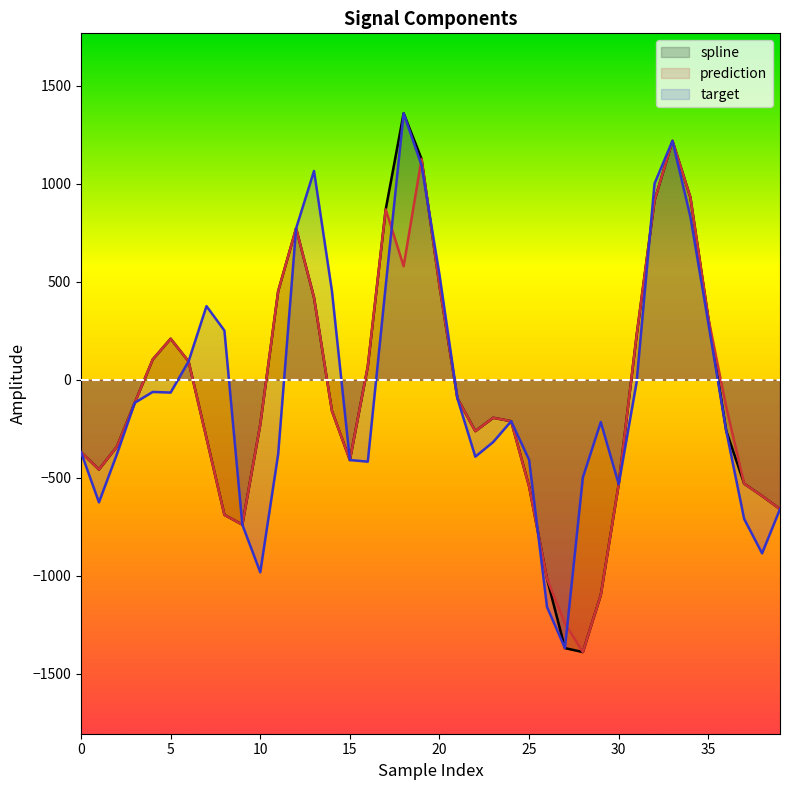

How many values in spline are below zero?

24